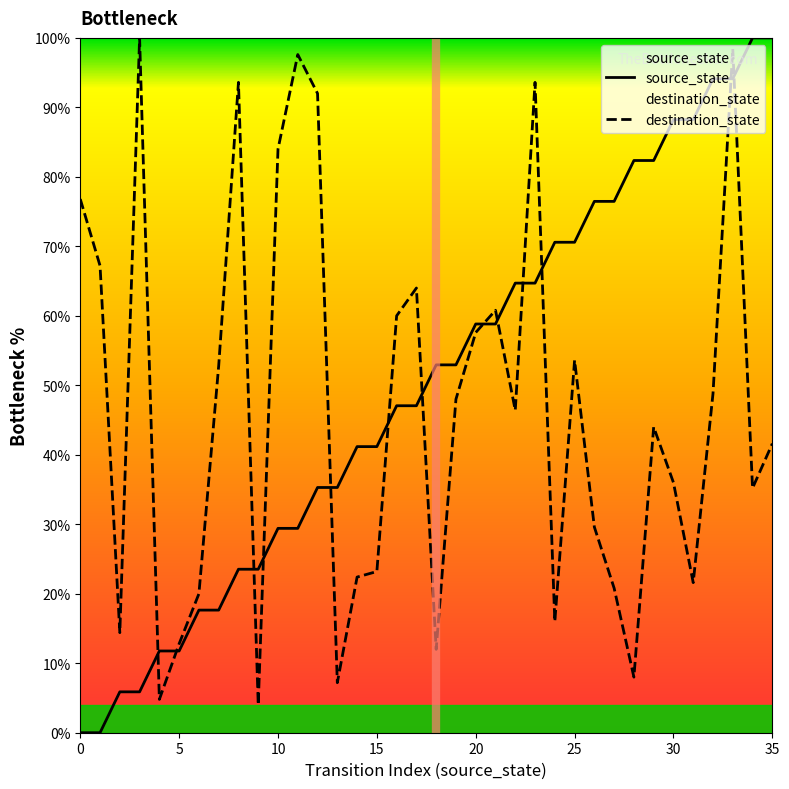

Is it true that destination_state equals 39.1 at 14?

False